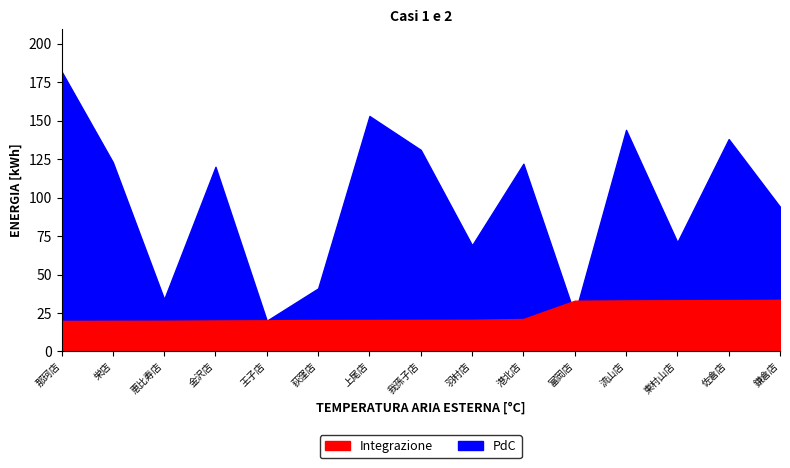

Reading left to right, transcribe all the data shown in this chart.

Integrazione: 19.9	19.9	20.0	20.2	20.3	20.5	20.5	20.6	20.6	21.1	33.0	33.2	33.3	33.4	33.6
PdC: 182.0	123.0	34.0	120.0	20.0	41.0	153.0	131.0	69.0	122.0	24.0	144.0	71.0	138.0	94.0